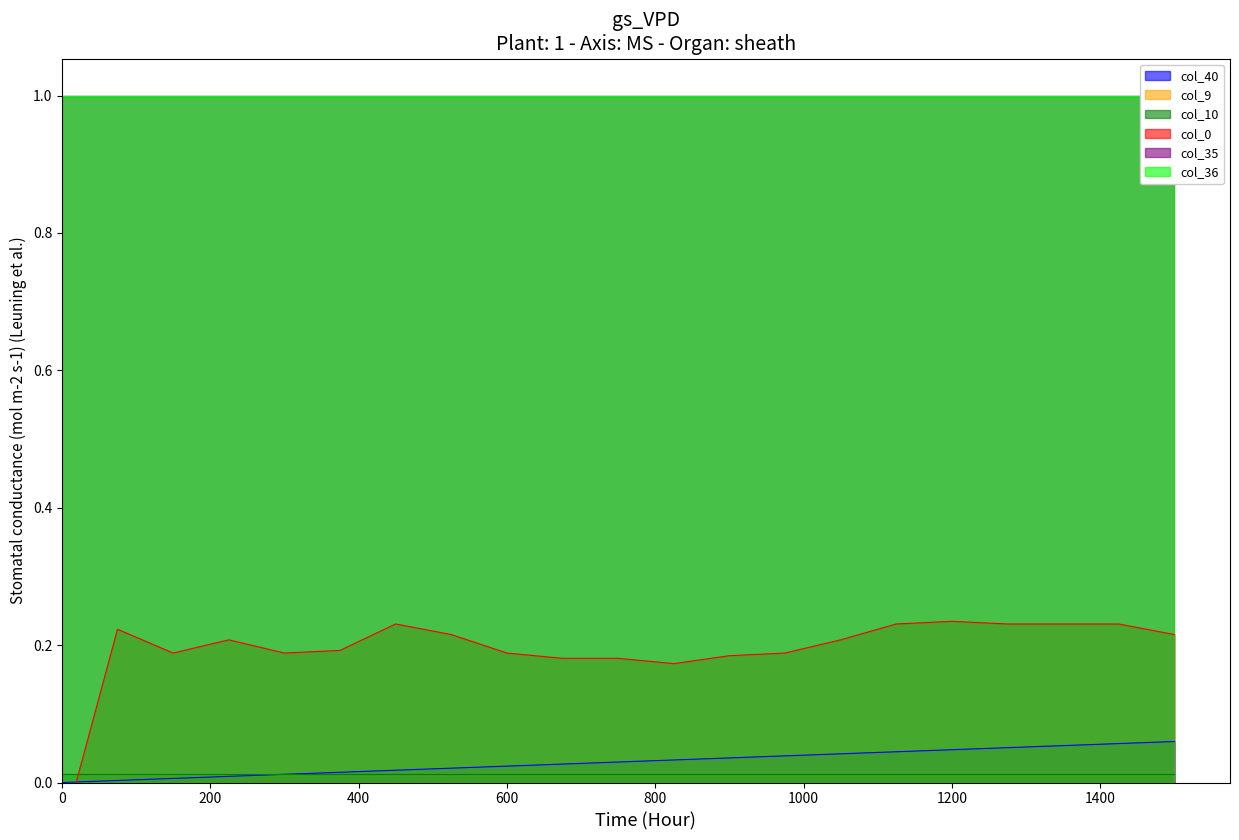

What are all the series names shown in the legend?

col_40, col_9, col_10, col_35, col_36, col_0